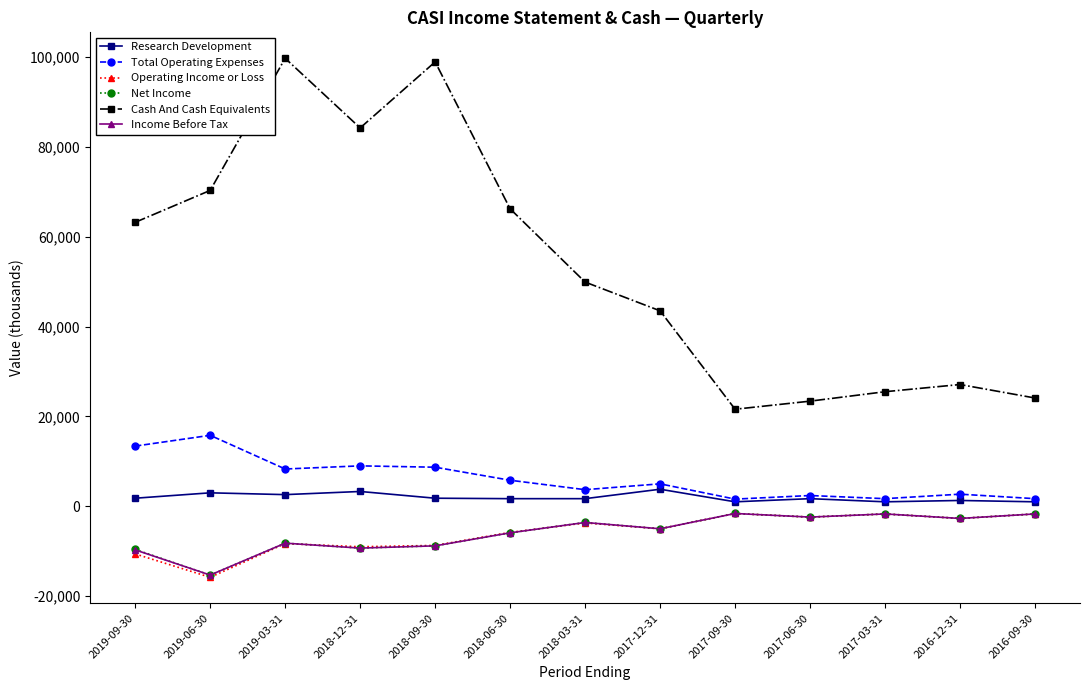

Is the value of Cash And Cash Equivalents at 2018-03-31 greater than the value of Net Income at 2016-12-31?

Yes